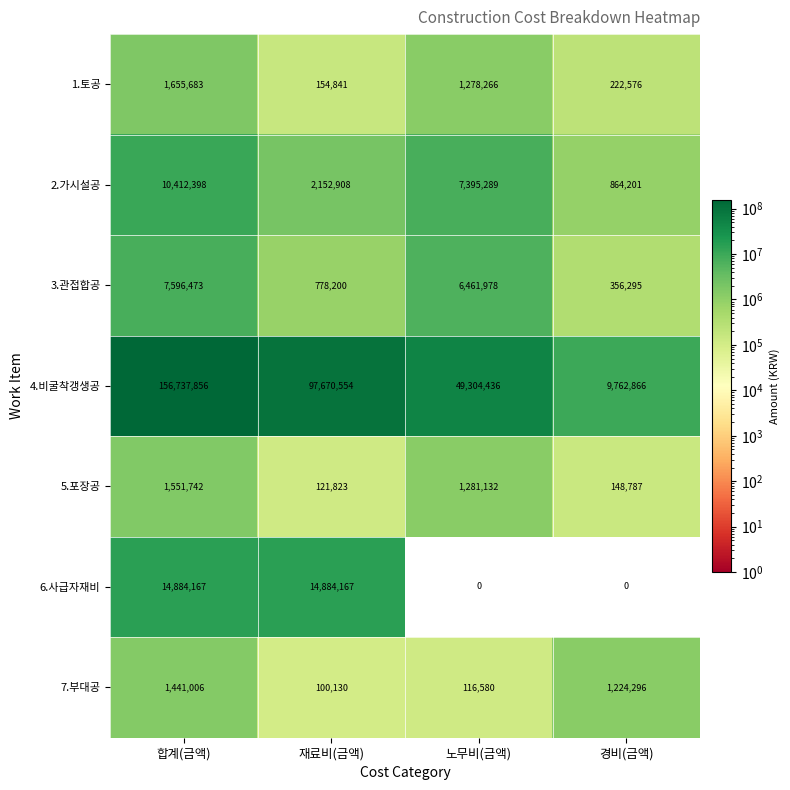

What is the lowest value of the 4.비굴착갱생공 series?

9762866